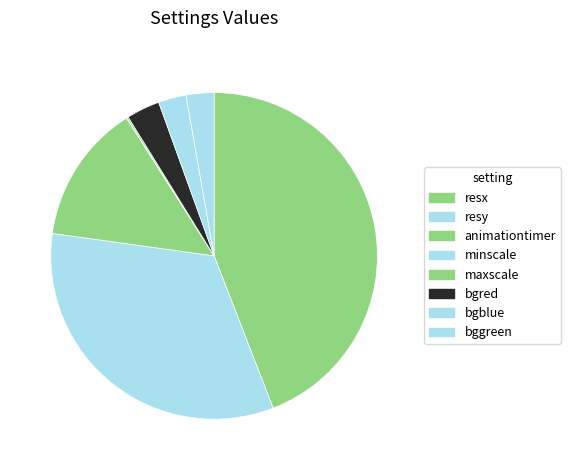

Combined, do bggreen and minscale account for over 50%?

No